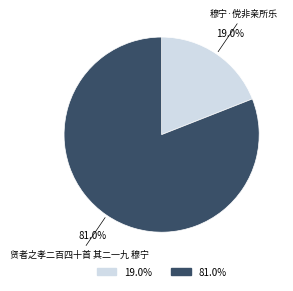

To the nearest percent, what is the difference between the 贤者之孝二百四十首 其二一九 穆宁 and 穆宁·傥非亲所乐 slice percentages?

62%